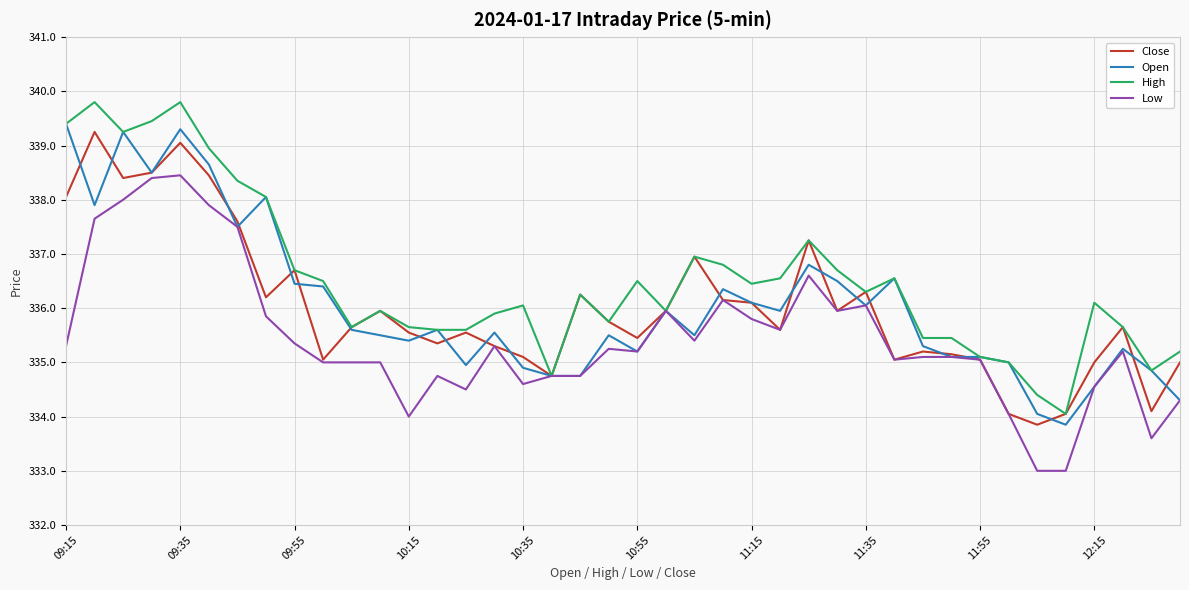

What is the lowest value of the Open series?

333.9